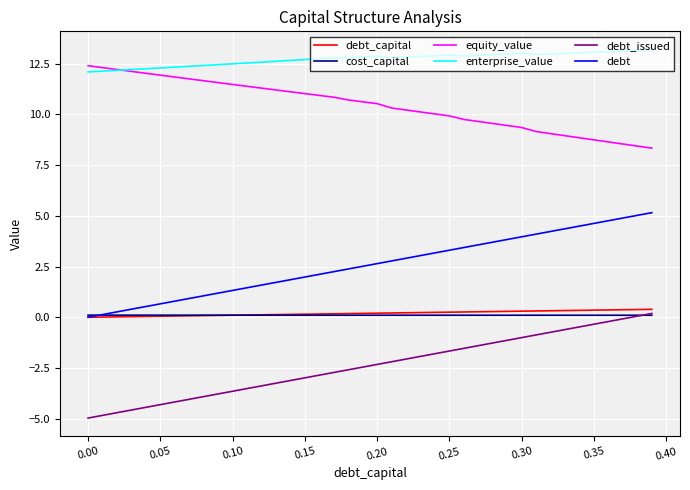

At how many categories does at least one series exceed 2?

40